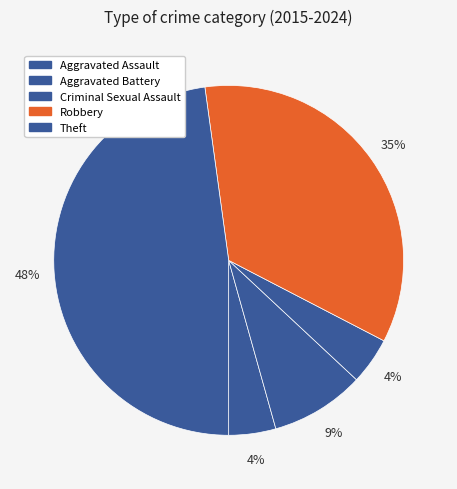

Is it true that Aggravated Battery is 9% of the pie?

True